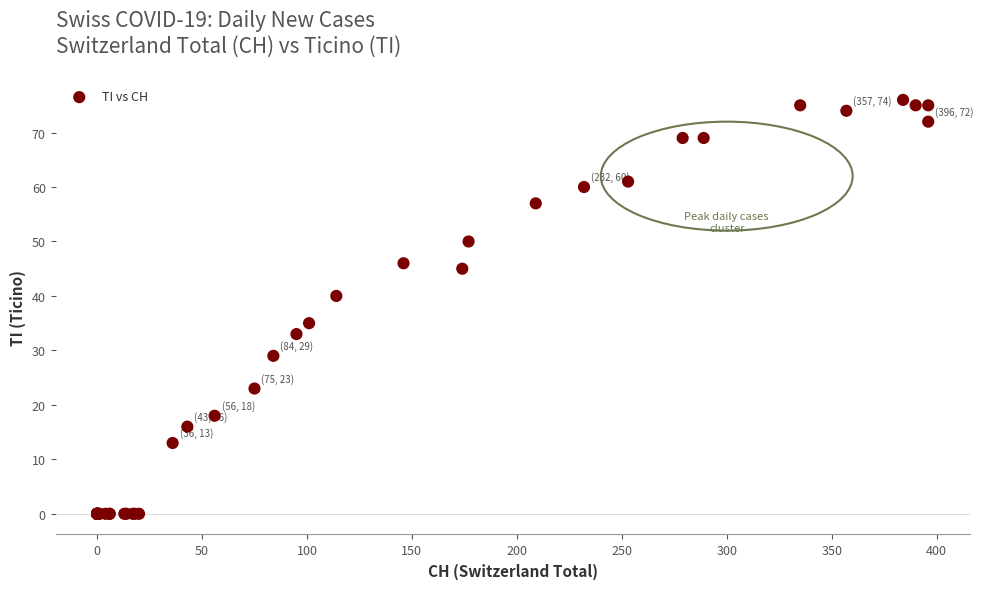

What Y value in the scatter plot is closest to 38?

40